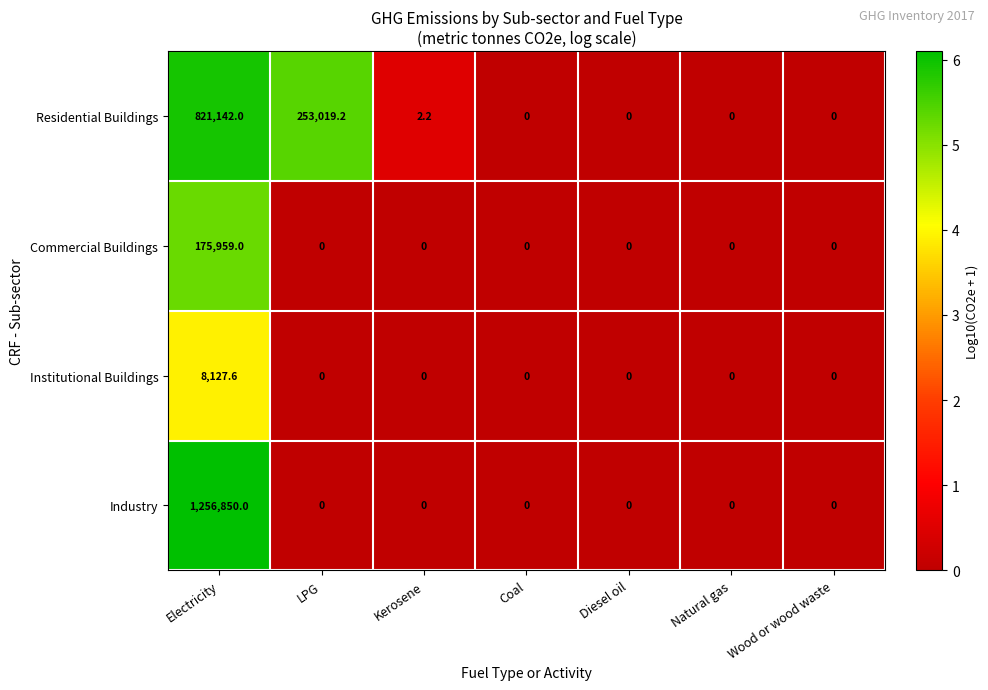

At how many categories does at least one series exceed 3?

2